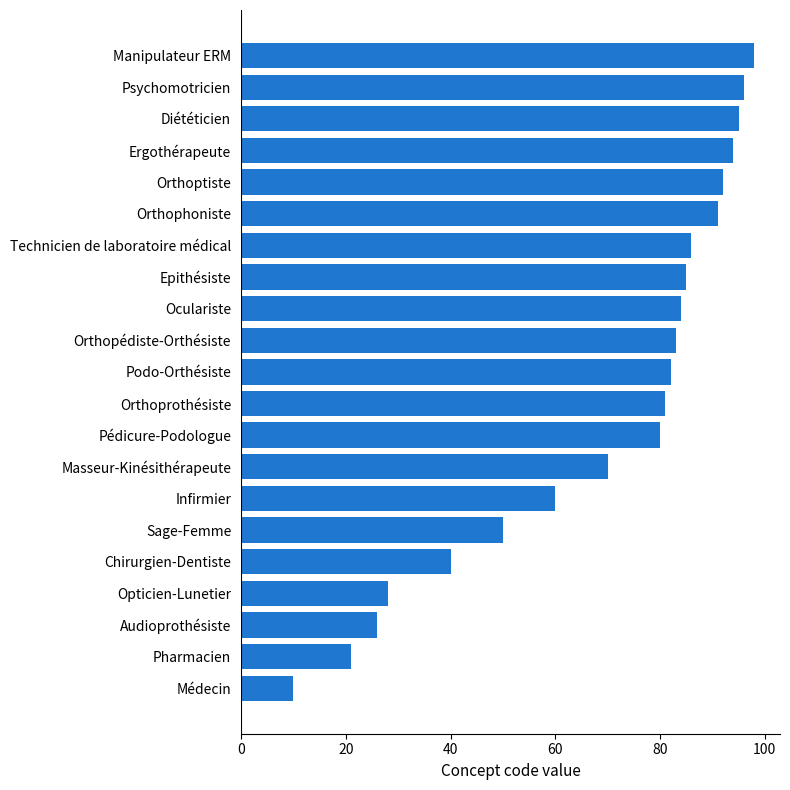

What is the smallest value displayed?

10